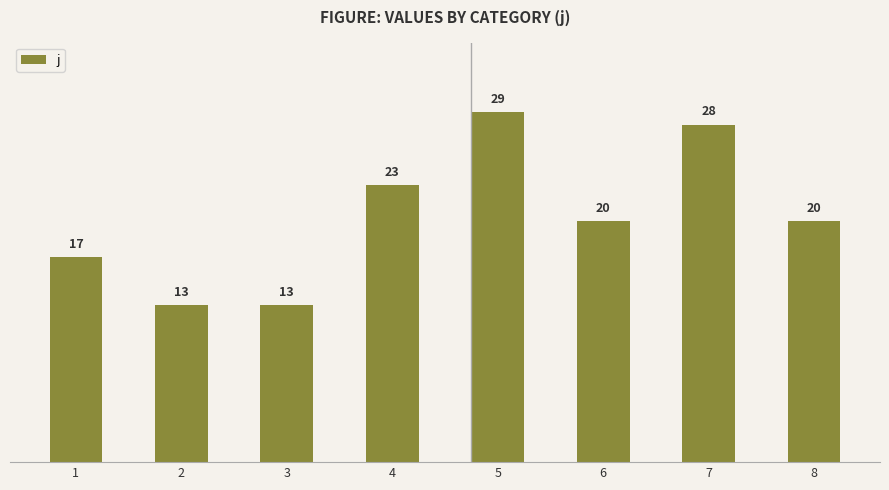

What is the minimum value shown in the chart?

13